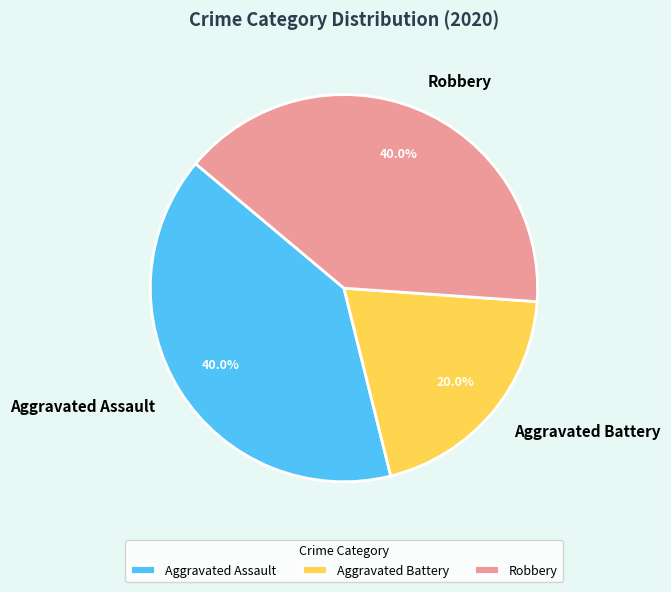

The Aggravated Battery slice represents 20% of the pie. True or false?

True